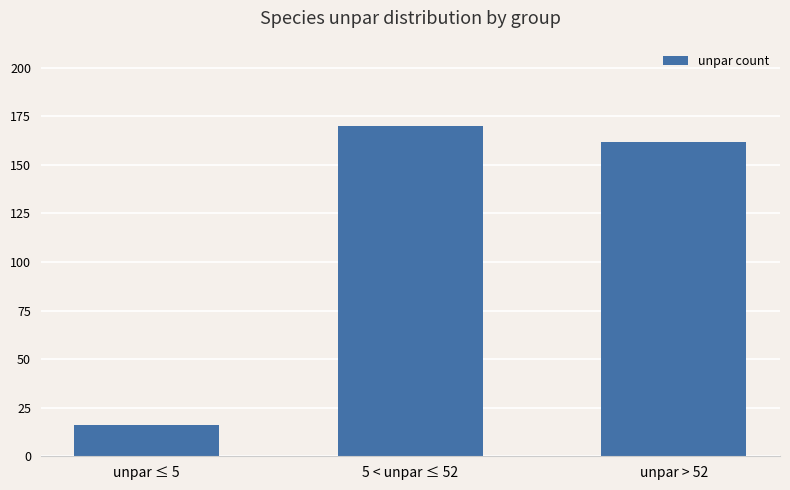

What is the average value?

116